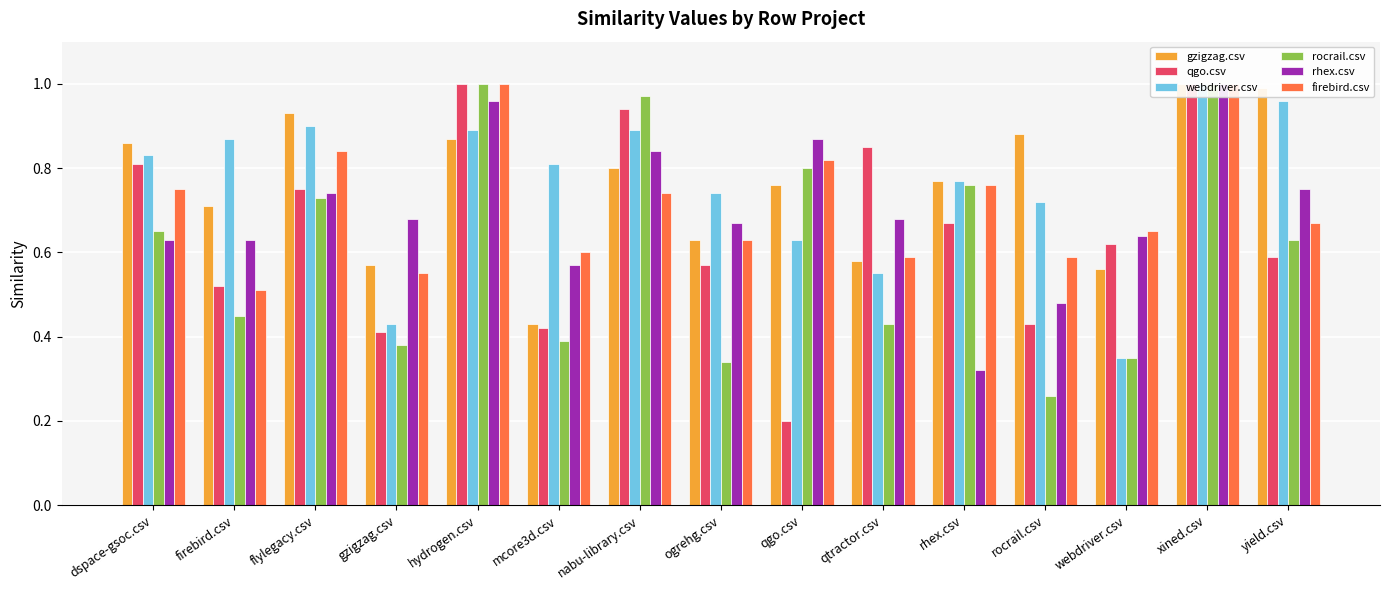

What is the maximum value for gzigzag.csv?

1.0